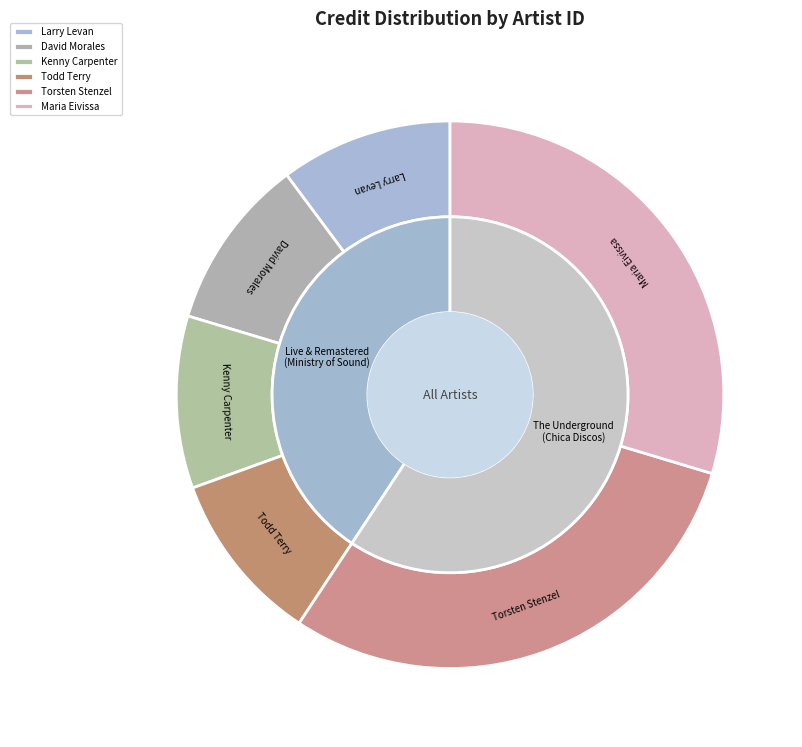

How many slices are in this pie chart?

6